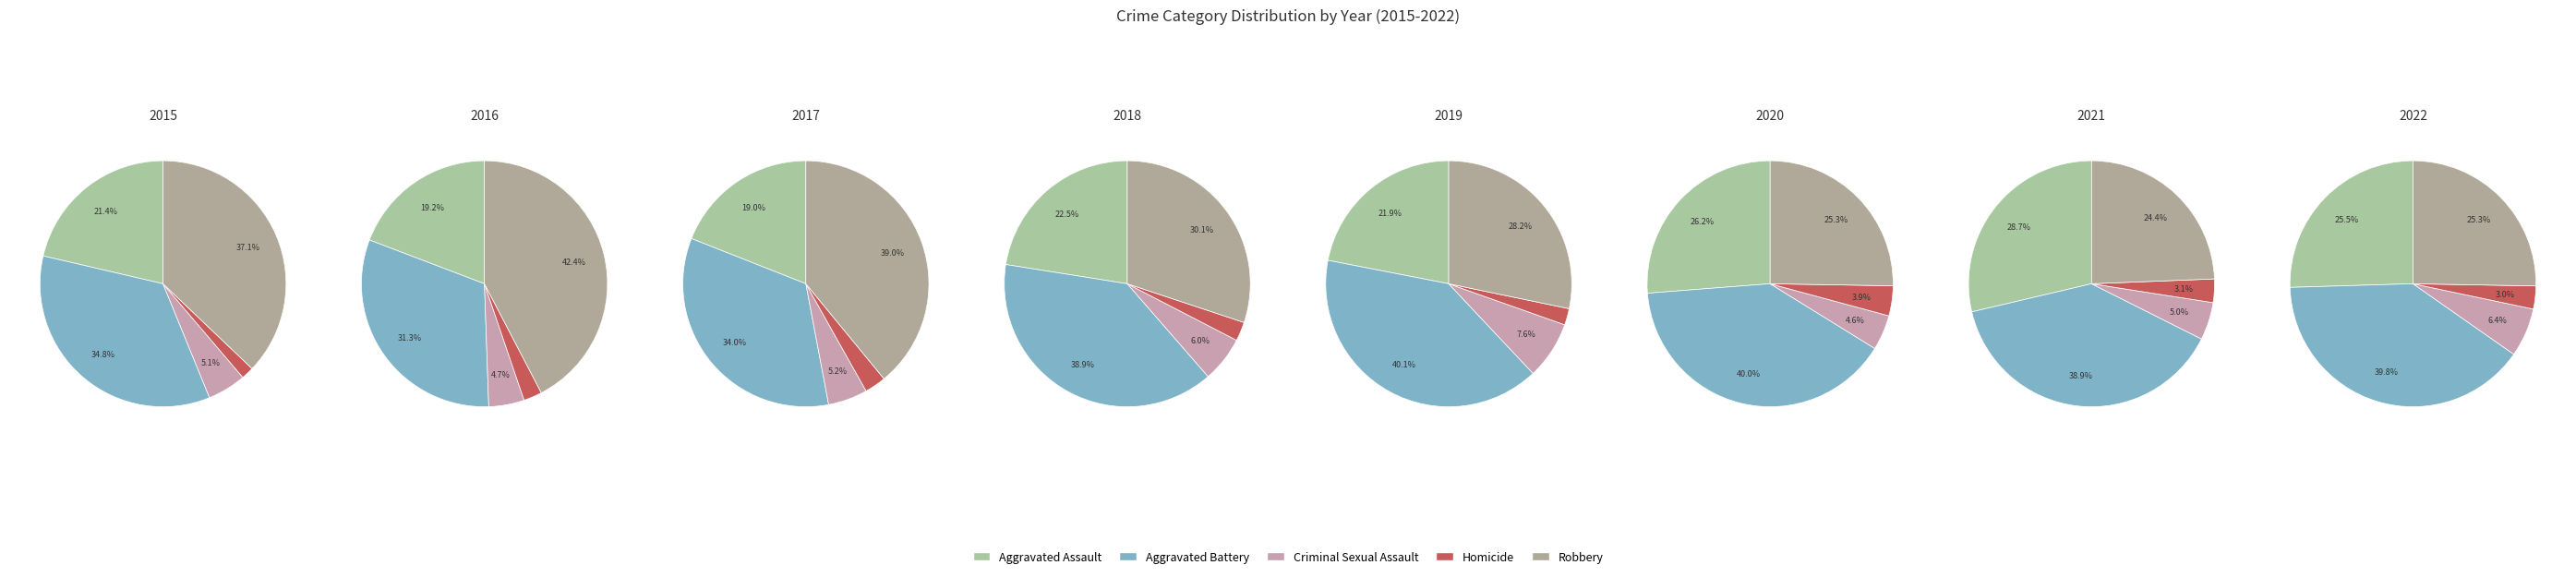

Is there a majority slice in this chart?

No